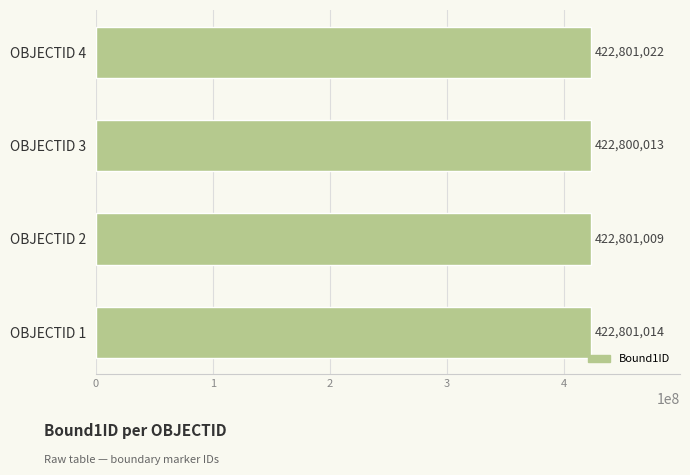

The value at OBJECTID 4 is 422801022. True or false?

True